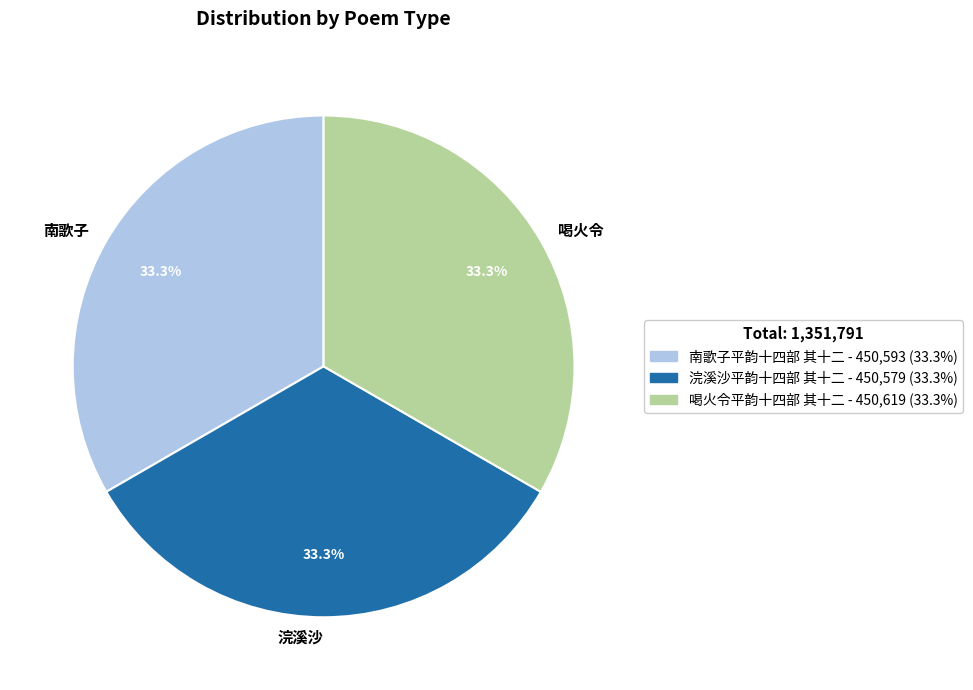

Approximately how many times larger is the value at 浣溪沙平韵十四部 其十二 compared to 喝火令平韵十四部 其十二?

1.0